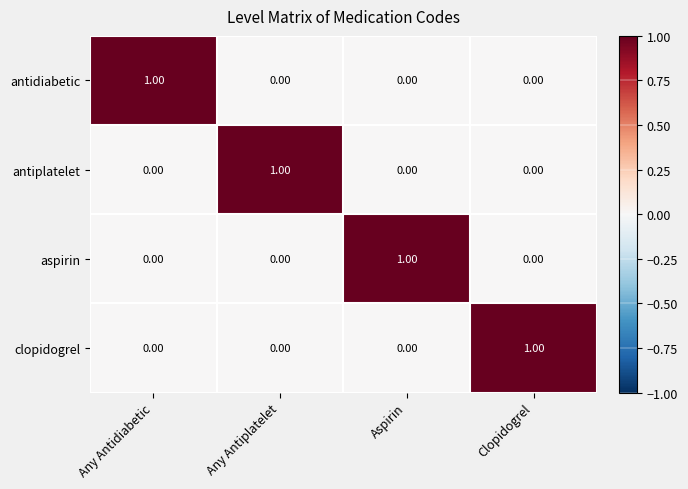

What is the maximum value shown in the chart?

1